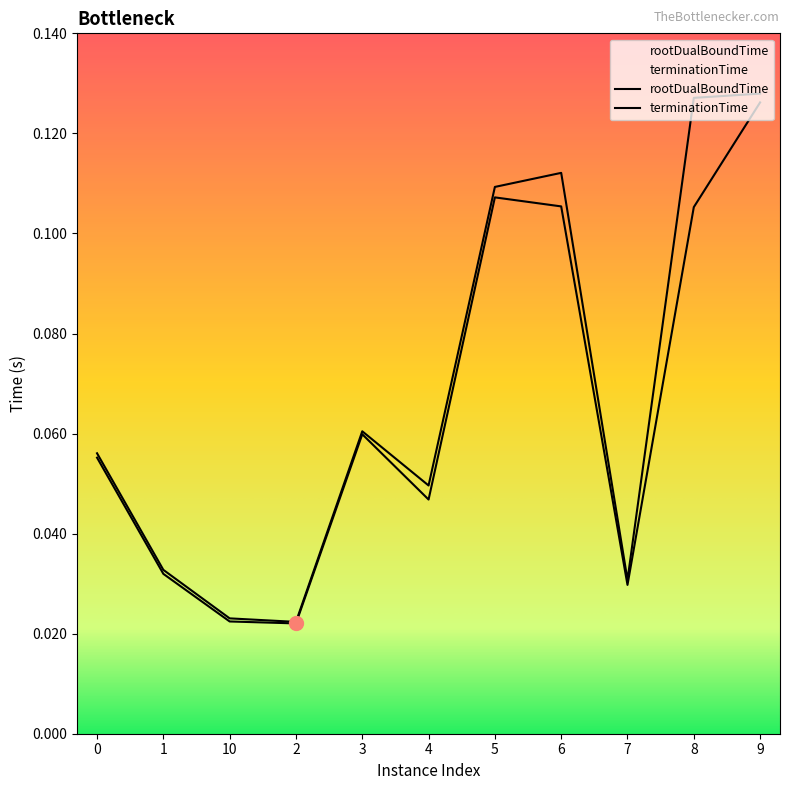

Is it true that rootDualBoundTime equals 0.0 at 0?

False